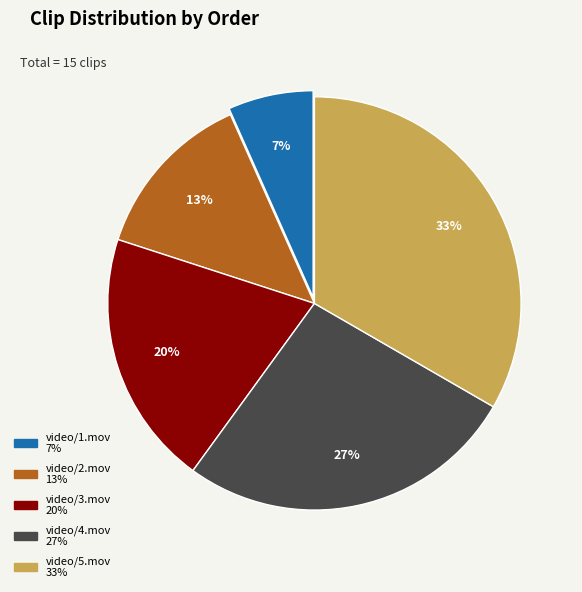

Combined, do video/2.mov and video/1.mov account for over 50%?

No